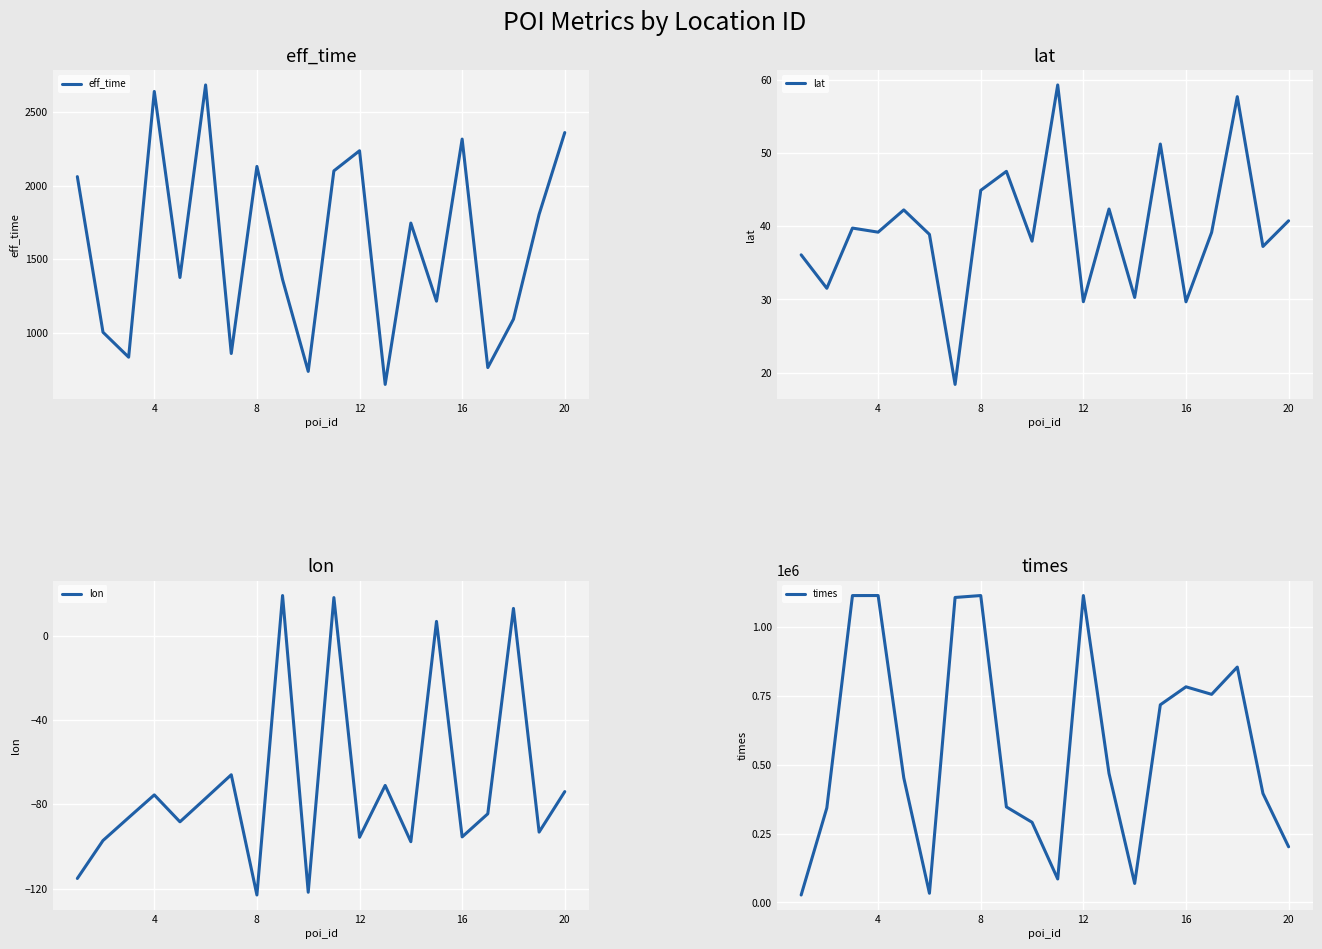

What is the highest value of the eff_time series?

2680